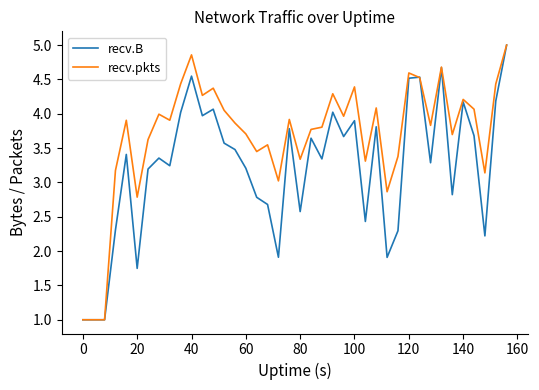

How many values in the recv.pkts series are below 3?

5